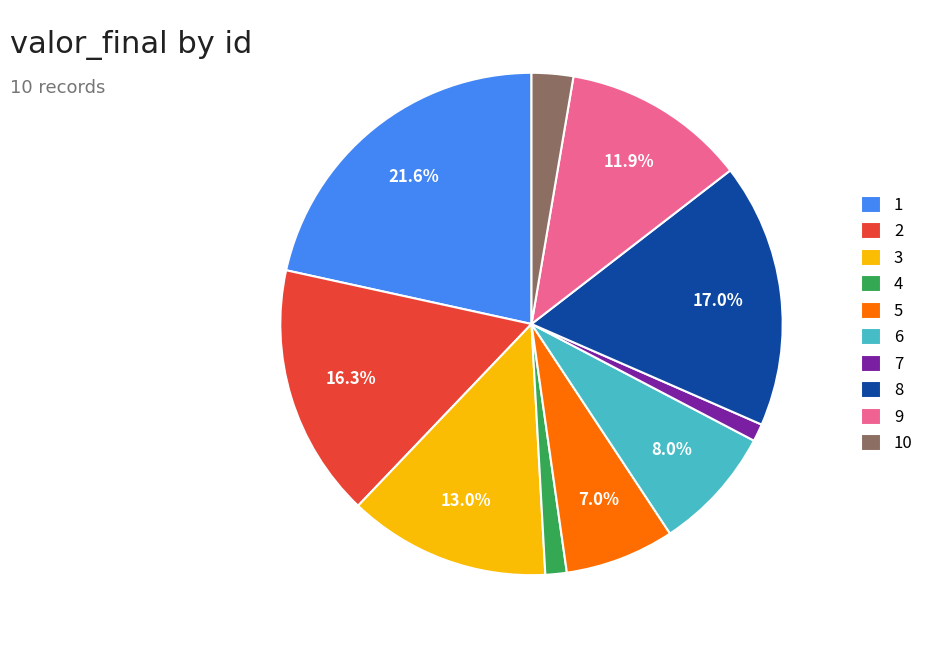

To the nearest percent, what percentage of the pie is 7?

1%